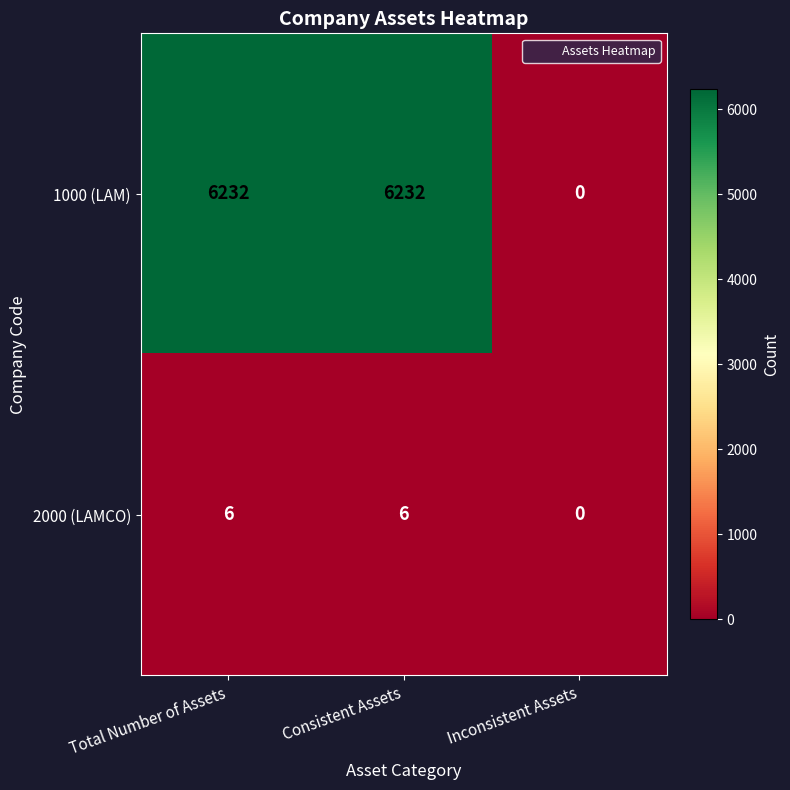

At how many categories does at least one series exceed 1856?

2